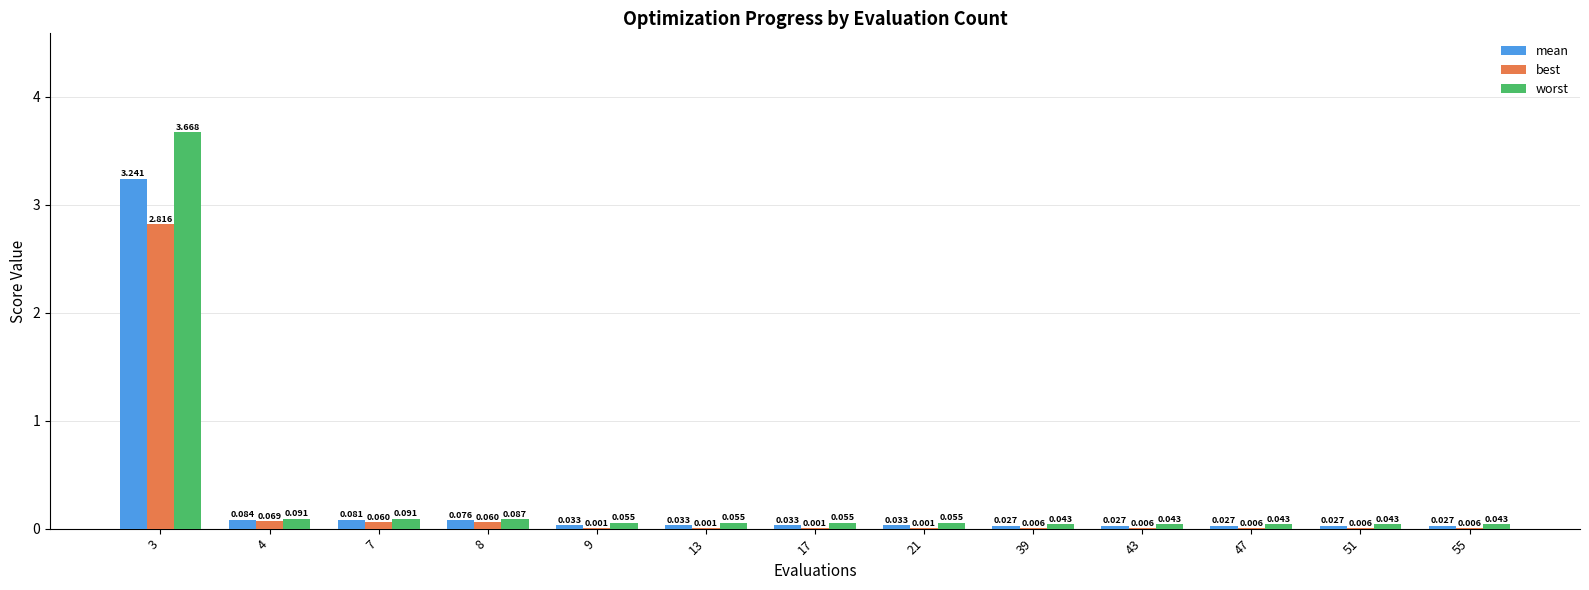

Which series has the largest total across all categories?

worst